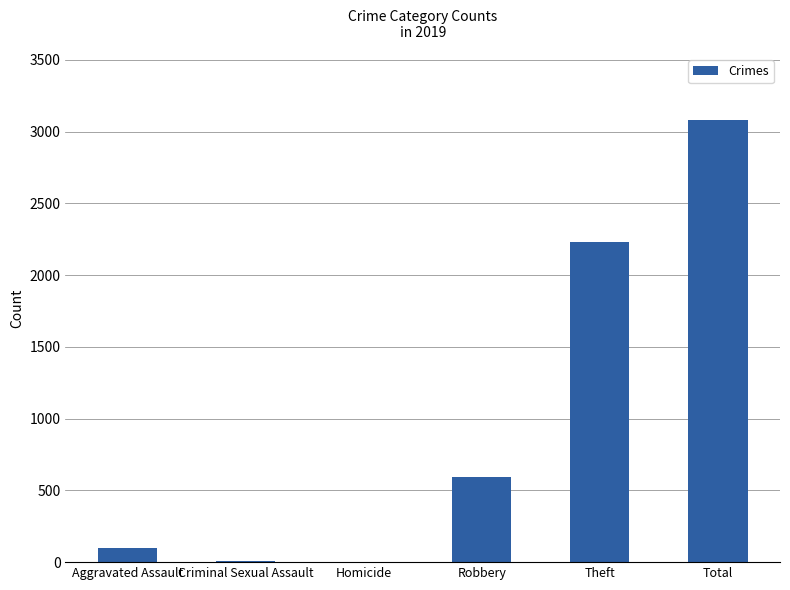

What is the greatest value displayed?

3080